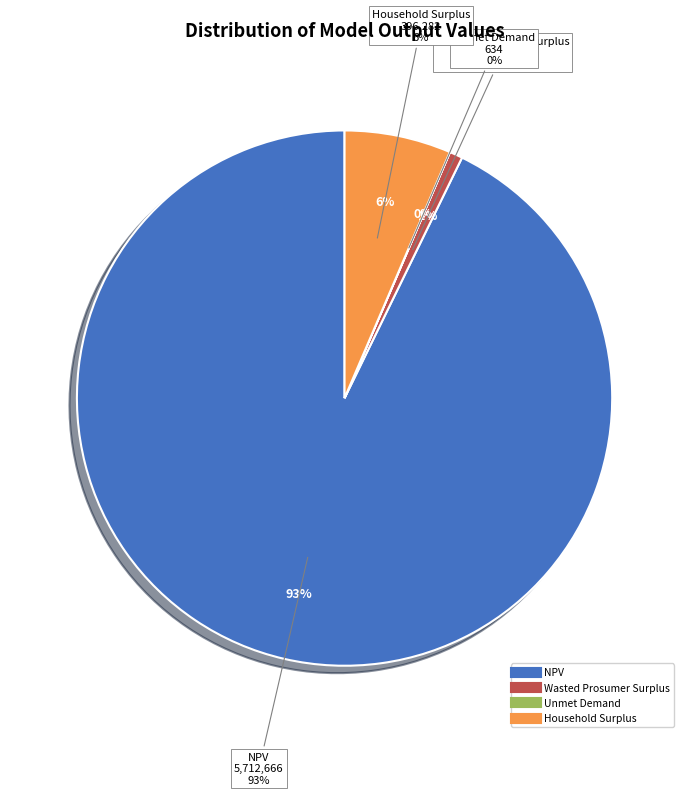

What is the largest slice in the pie chart?

NPV